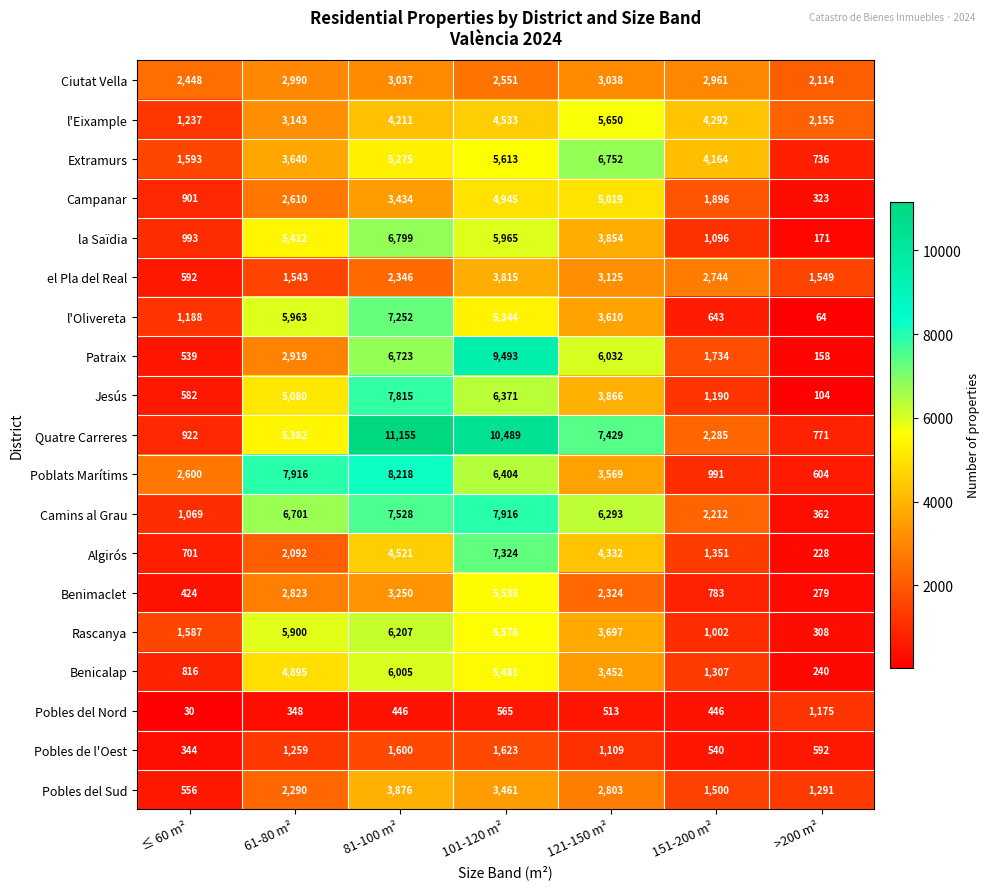

Is it true that Pobles del Nord equals 348 at 61-80 m²?

True